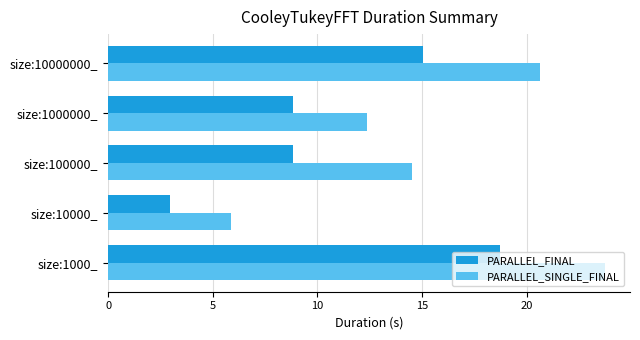

What is the difference between the maximum and minimum values in the PARALLEL_FINAL series?

15.8